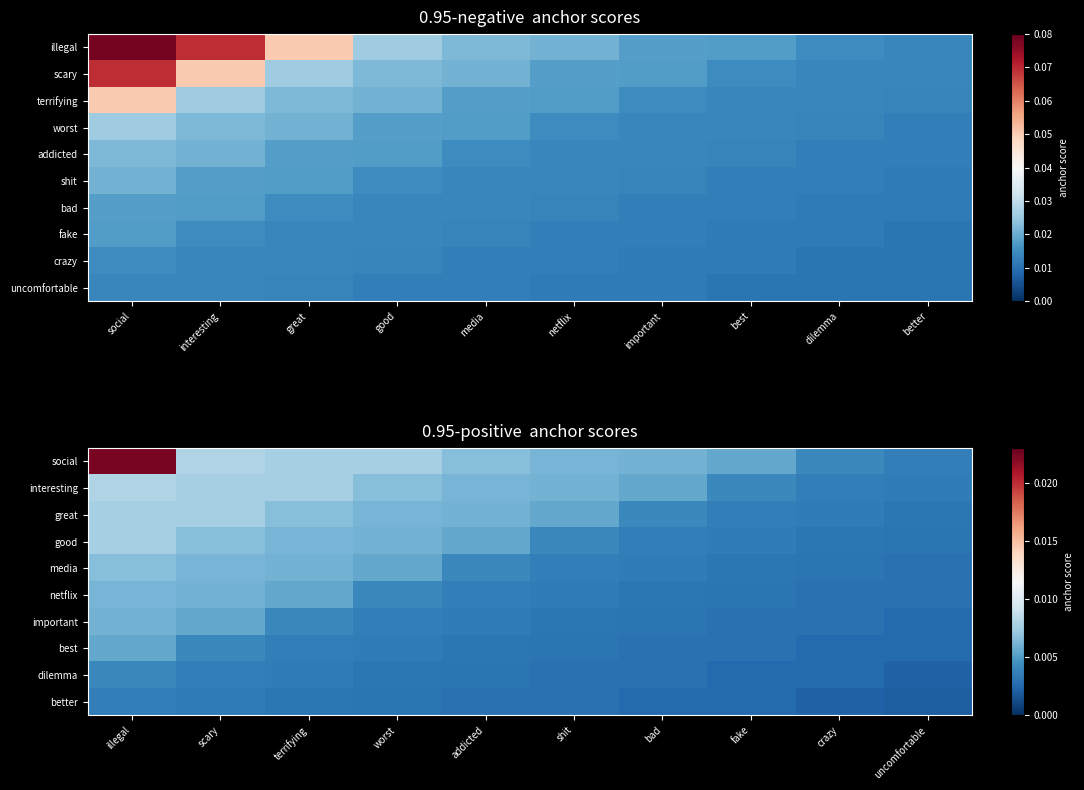

The value of dilemma at addicted is 0.0. True or false?

True